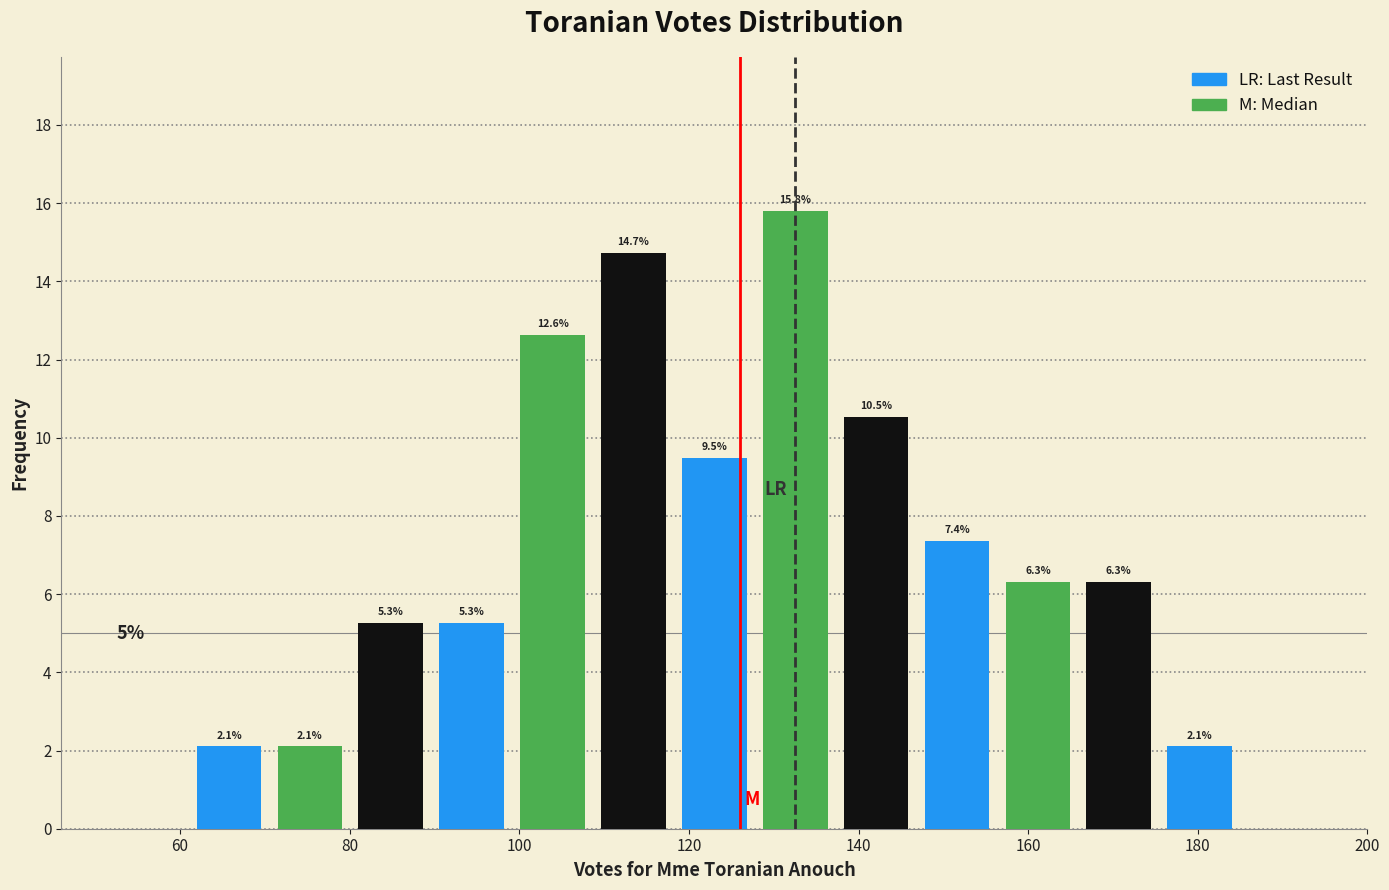

How tall is the bar that spans 70 to 80 on the x-axis? The bar edges are not printed on the chart, so give them approximately, as read against the axis.

2.1